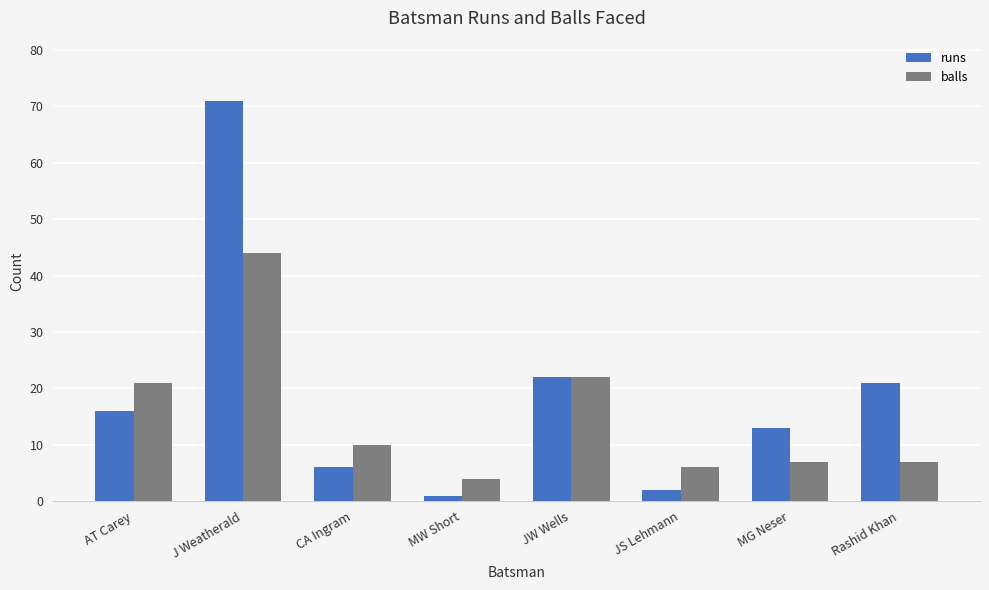

Rank the series at AT Carey from highest to lowest value.

balls, runs